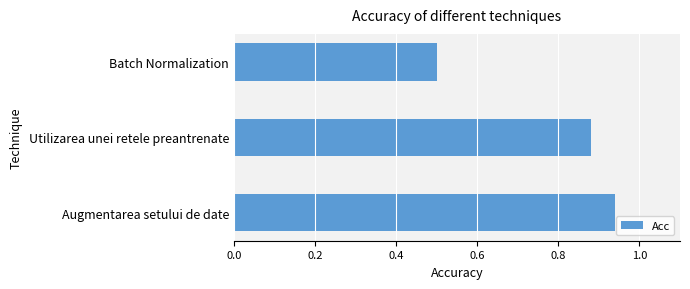

How many data points does each series have?

3